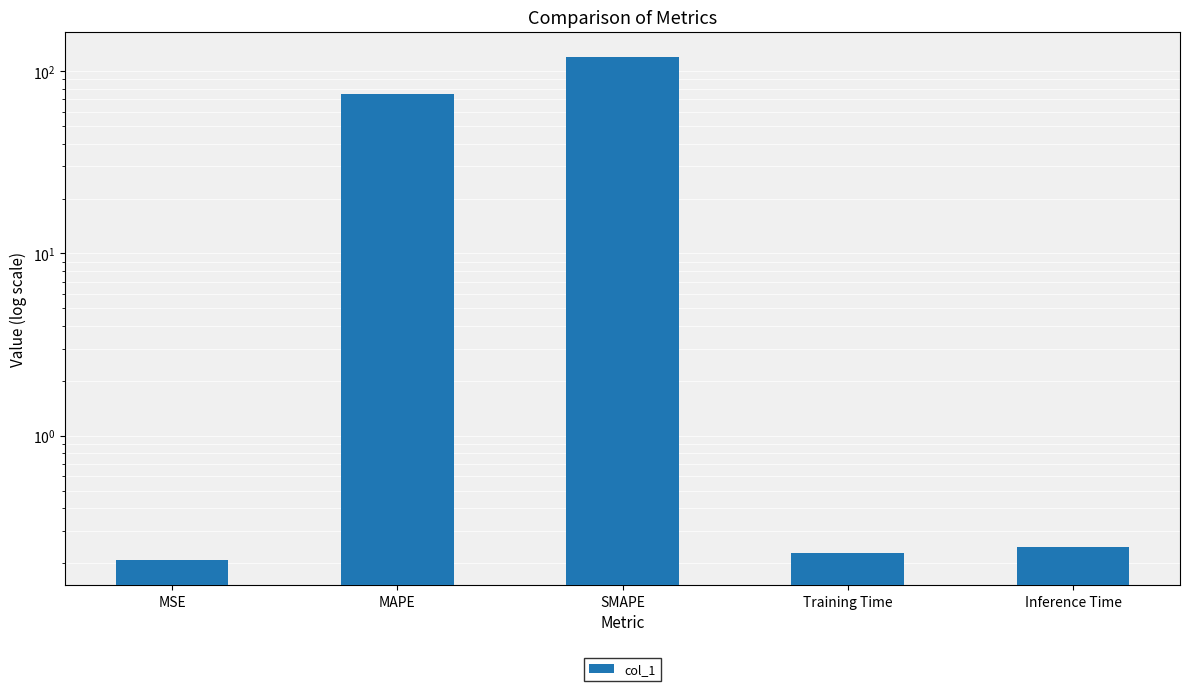

What is the difference between the second highest and second lowest values?

74.8